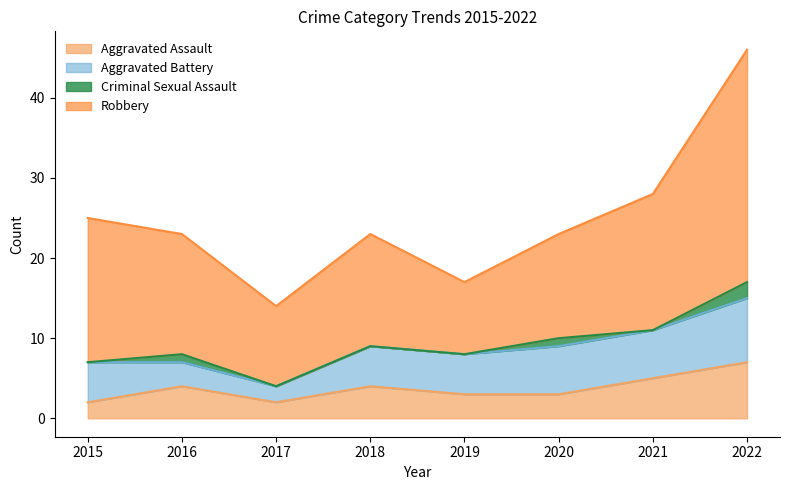

What are all the series names shown in the legend?

Aggravated Assault, Aggravated Battery, Criminal Sexual Assault, Robbery